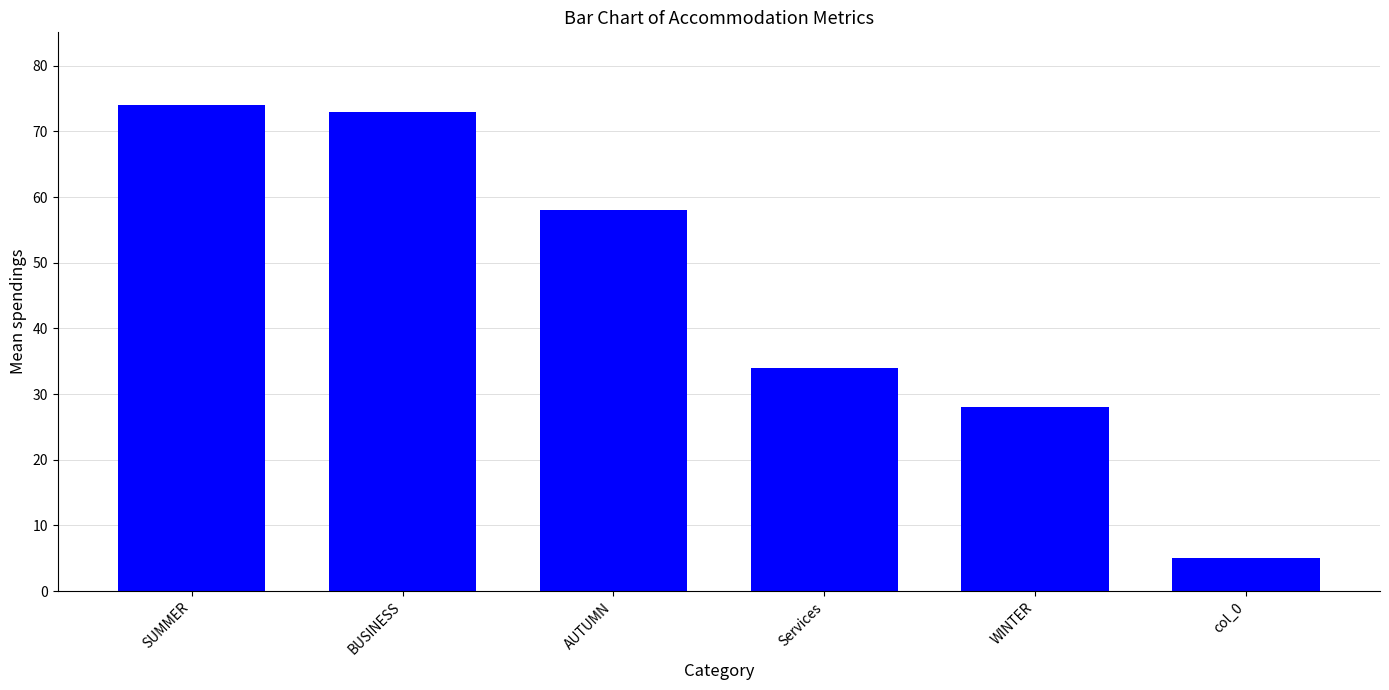

Where does the data first go above 58?

SUMMER